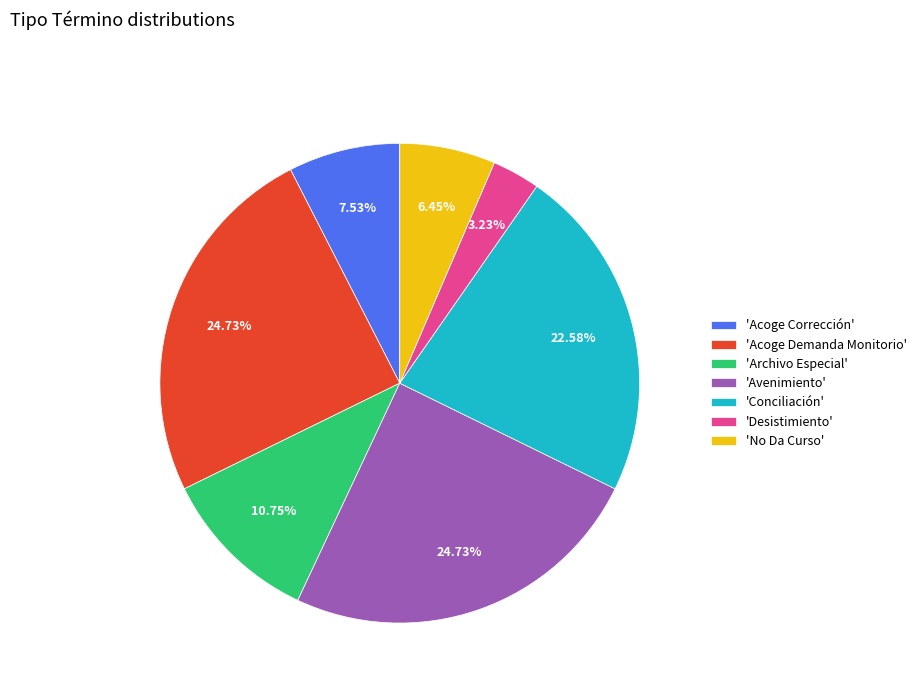

Between 'No Da Curso' and 'Archivo Especial', which is larger?

'Archivo Especial'